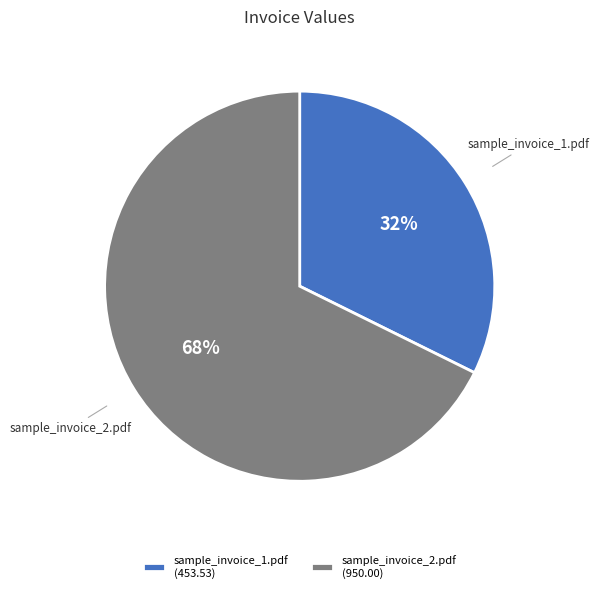

What is the majority slice?

sample_invoice_2.pdf